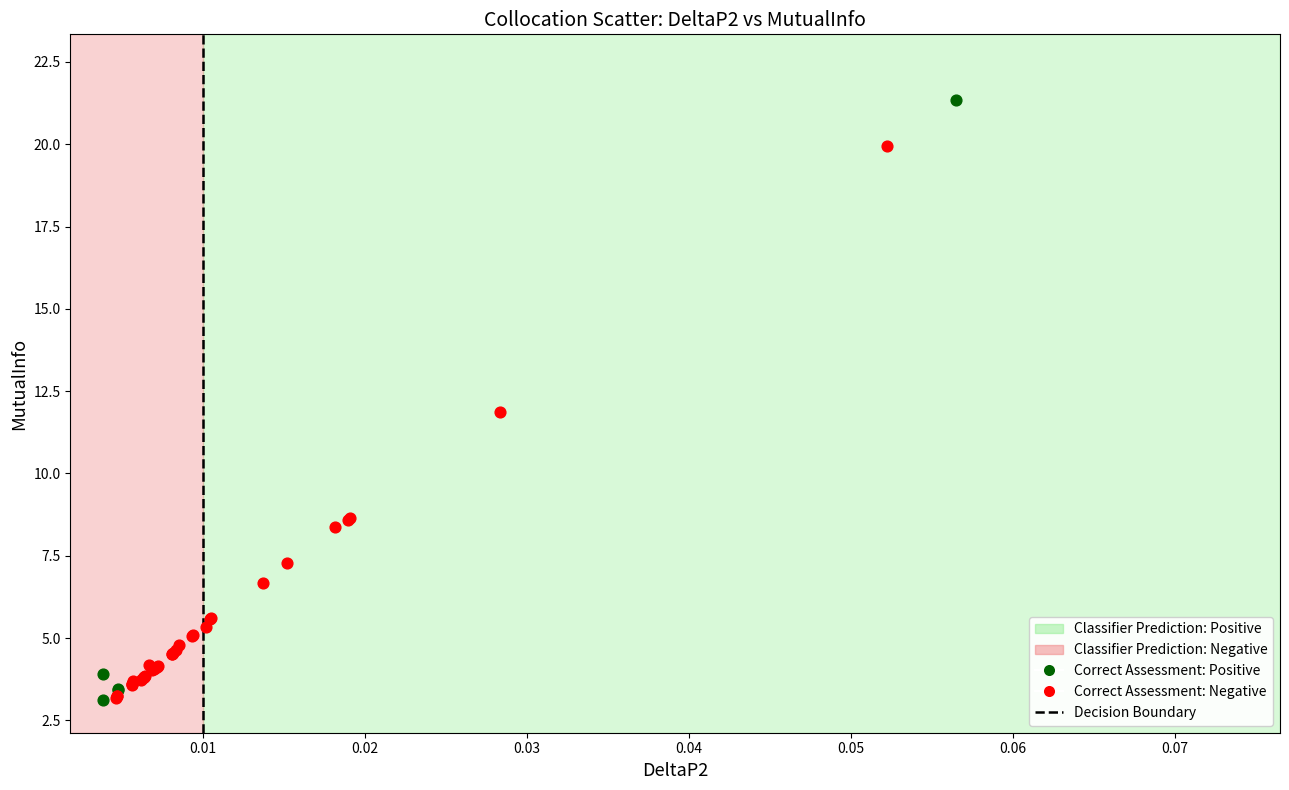

Which series reaches the maximum Y coordinate?

Correct Assessment: Positive